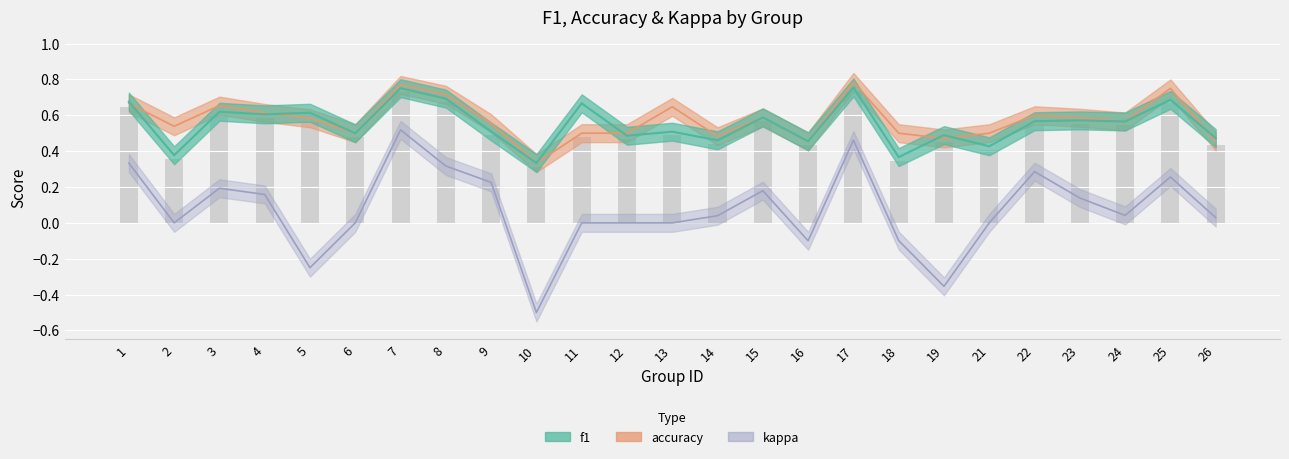

Reading left to right, list all the values displayed in this chart.

f1: 0.7	0.4	0.6	0.6	0.6	0.5	0.8	0.7	0.5	0.3	0.7	0.5	0.5	0.5	0.6	0.5	0.8	0.4	0.5	0.4	0.6	0.6	0.6	0.7	0.5
accuracy: 0.7	0.5	0.7	0.6	0.6	0.5	0.8	0.7	0.6	0.3	0.5	0.5	0.6	0.5	0.6	0.5	0.8	0.5	0.5	0.5	0.6	0.6	0.6	0.8	0.5
kappa: 0.3	0.0	0.2	0.2	-0.2	0.0	0.5	0.3	0.2	-0.5	0.0	0.0	0.0	0.0	0.2	-0.1	0.5	-0.1	-0.4	0.0	0.3	0.1	0.0	0.3	0.0